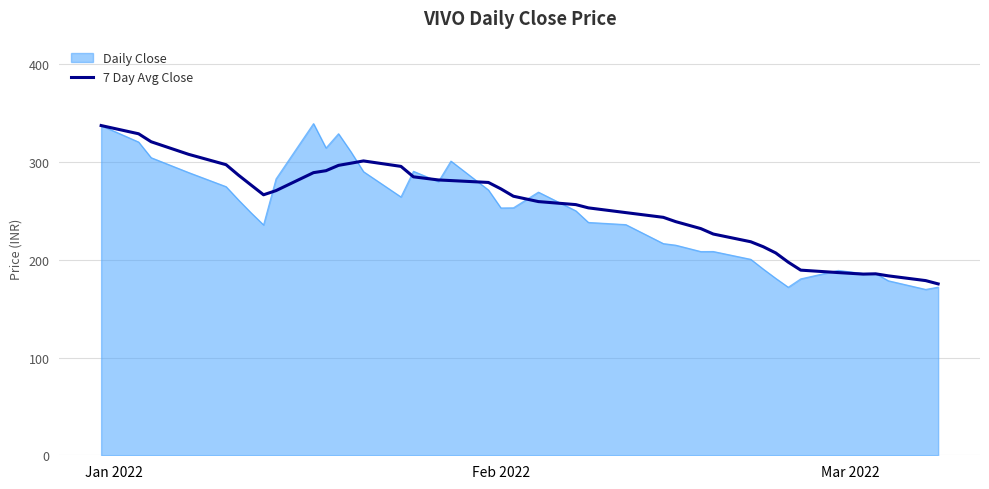

What is the maximum value for Daily Close?

339.4